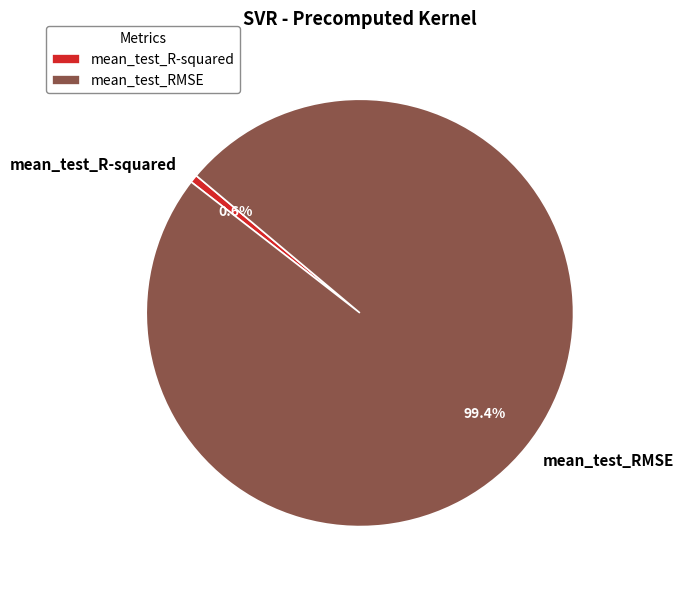

Does mean_test_R-squared represent more than half of the total?

No